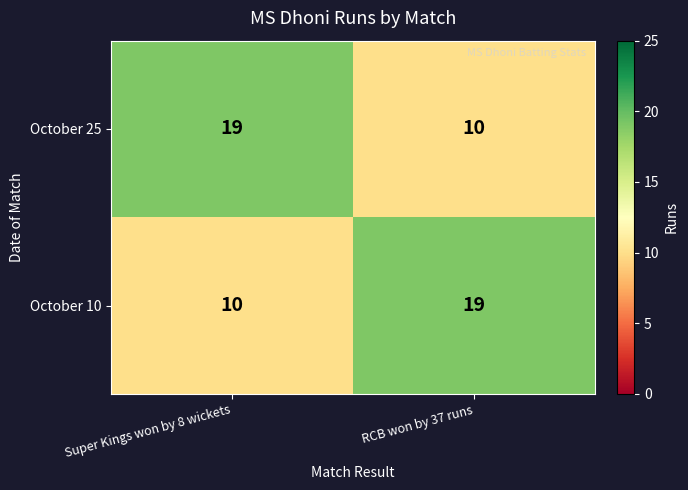

What is the difference between the maximum and minimum values in the October 25 series?

9